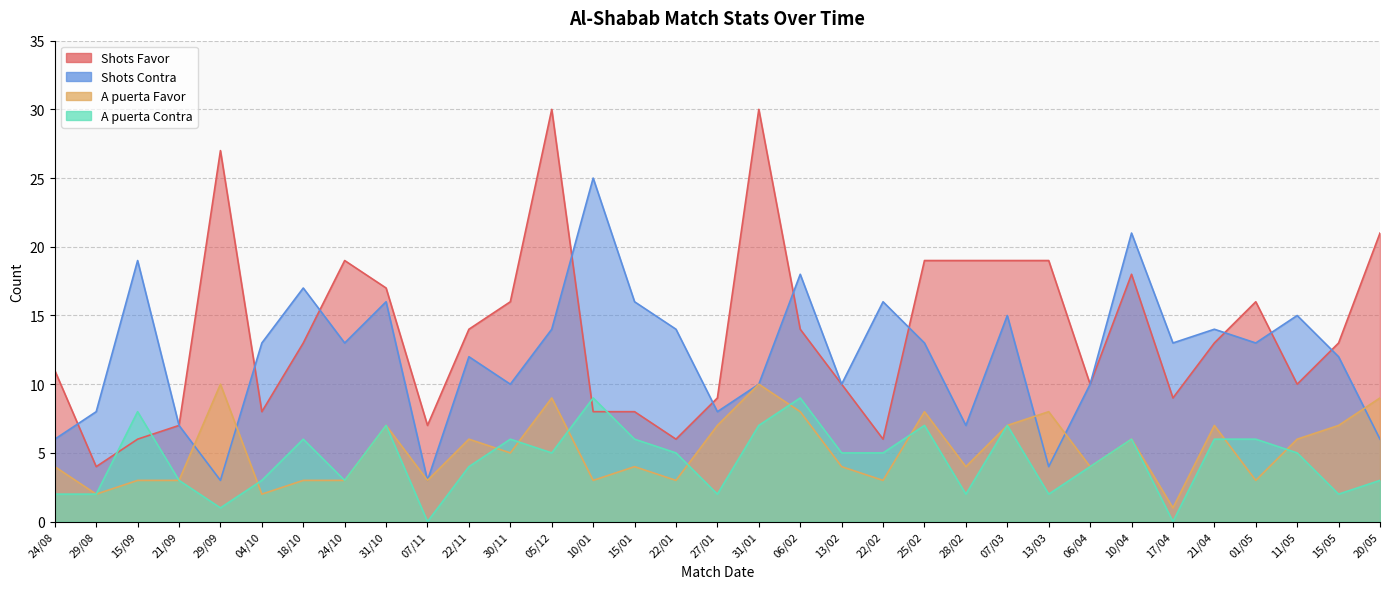

How many A puerta Contra values are between 2 and 6?

23